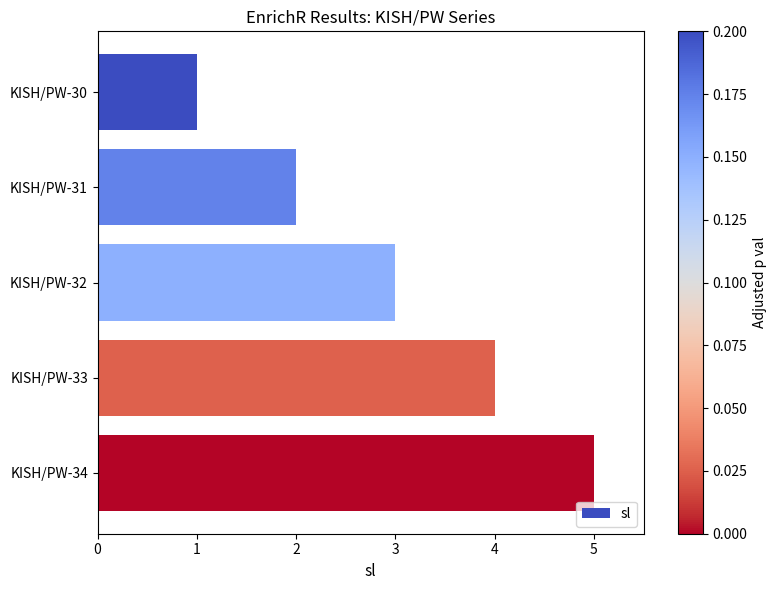

What is the difference between the maximum and minimum values?

4